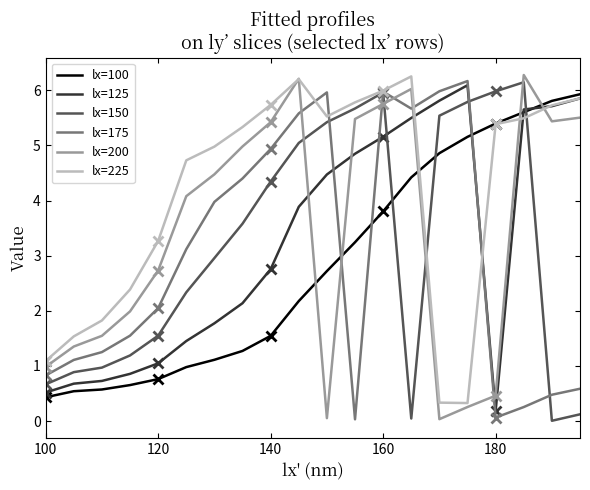

How many lines are shown in the chart?

6